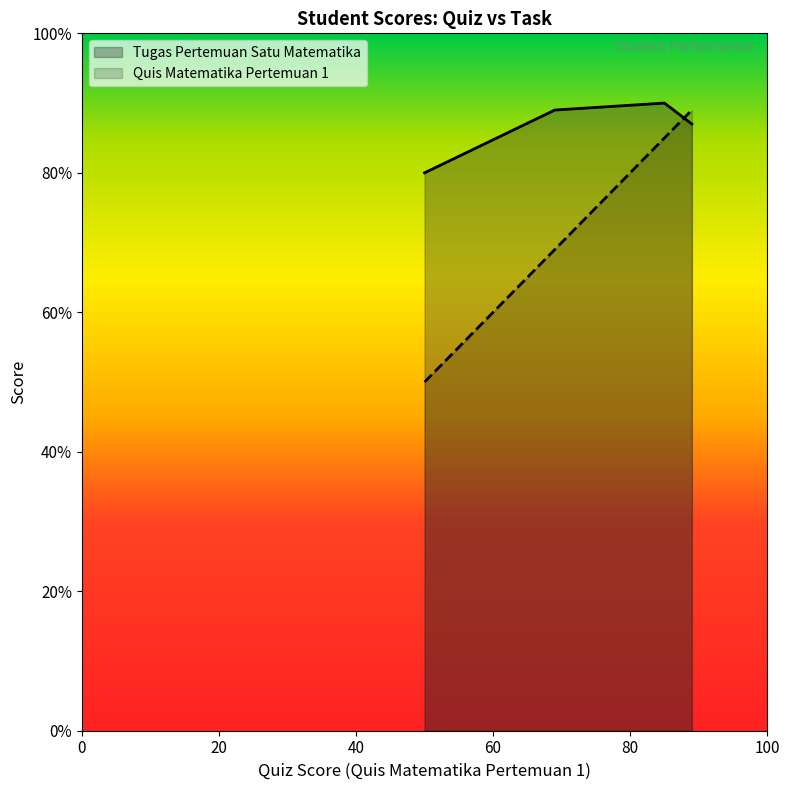

What is the change in value from Murid Satu to Murid Dua?

+9